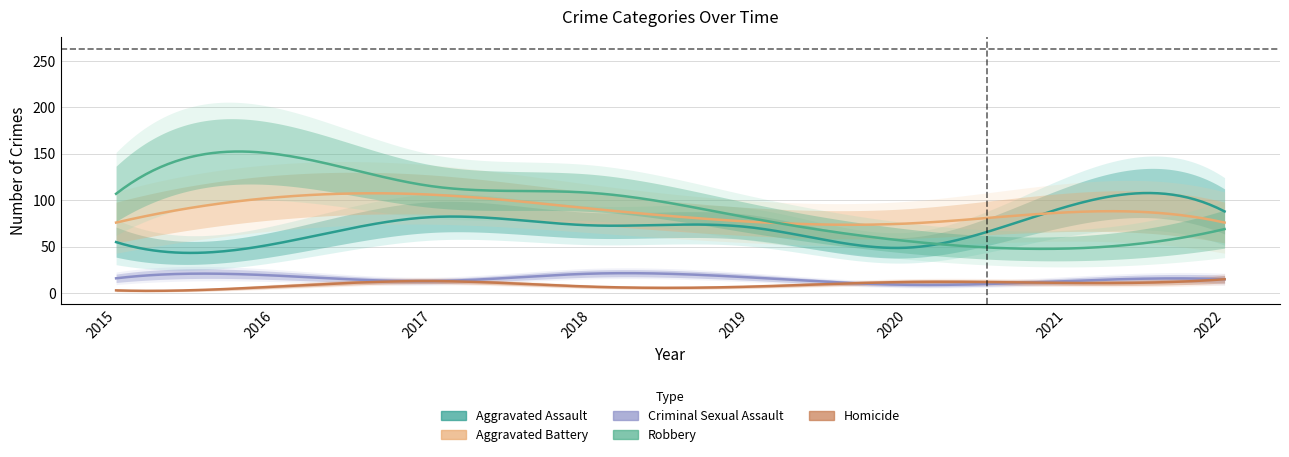

What is the spread (max minus min) of values at 2021?

82